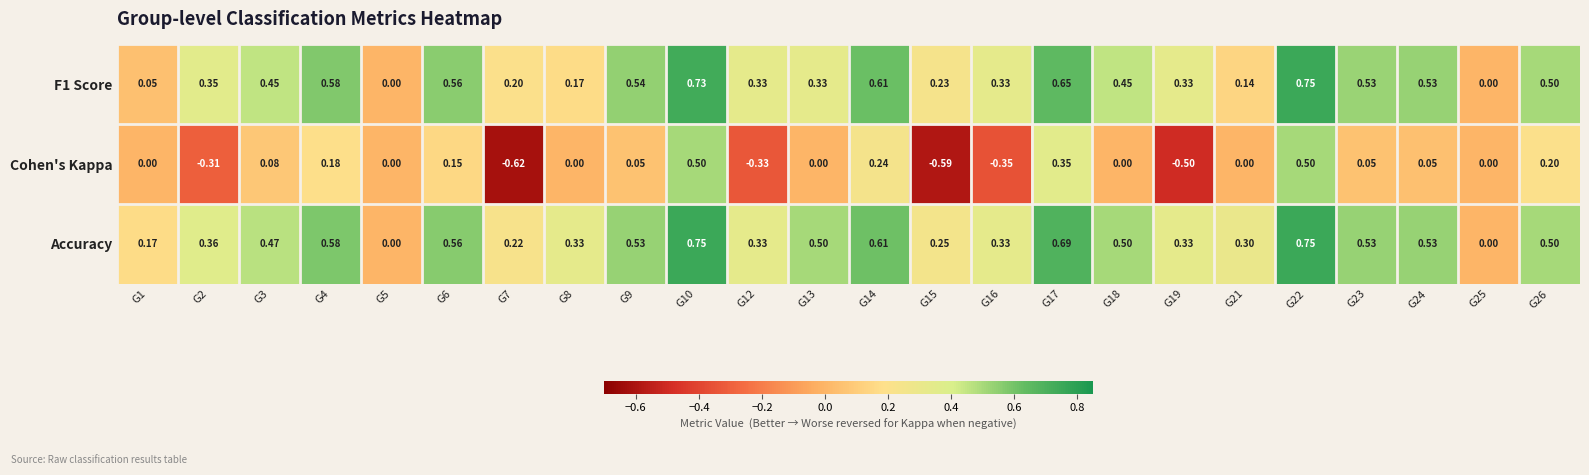

Which series has the largest range (max minus min)?

Cohen's Kappa